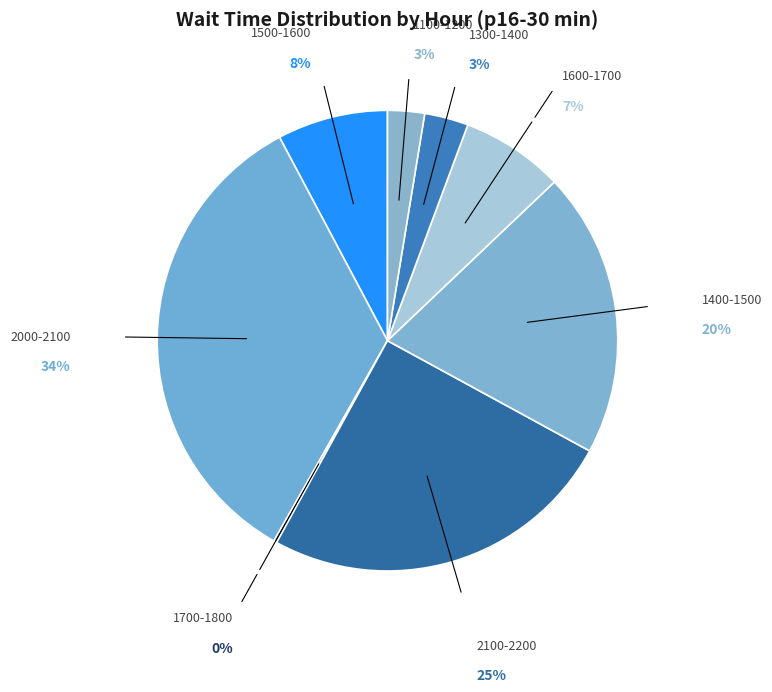

True or false: 2100-2200 accounts for 35% of the total.

False